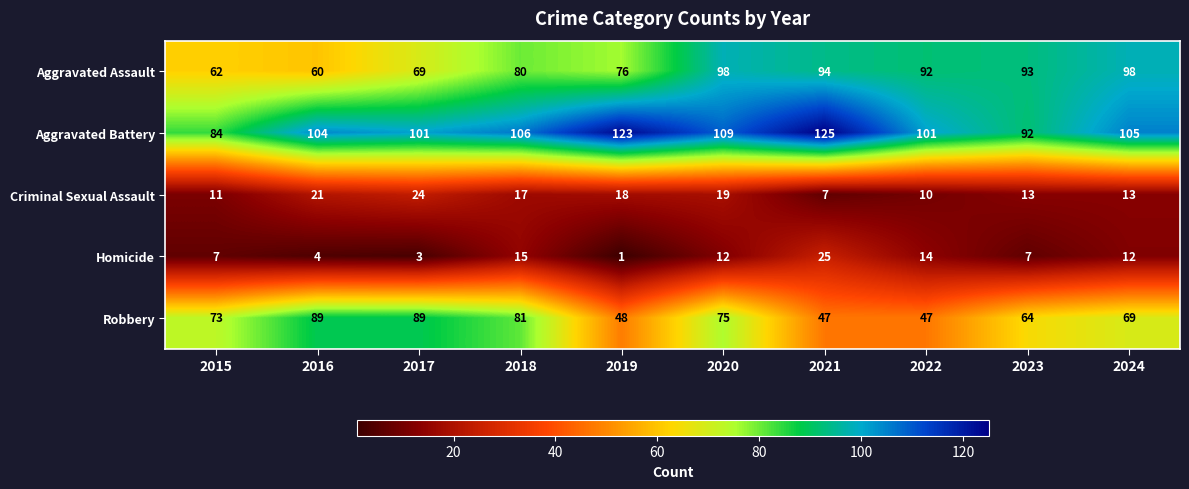

What is the difference between the second highest and second lowest values in the Criminal Sexual Assault series?

11